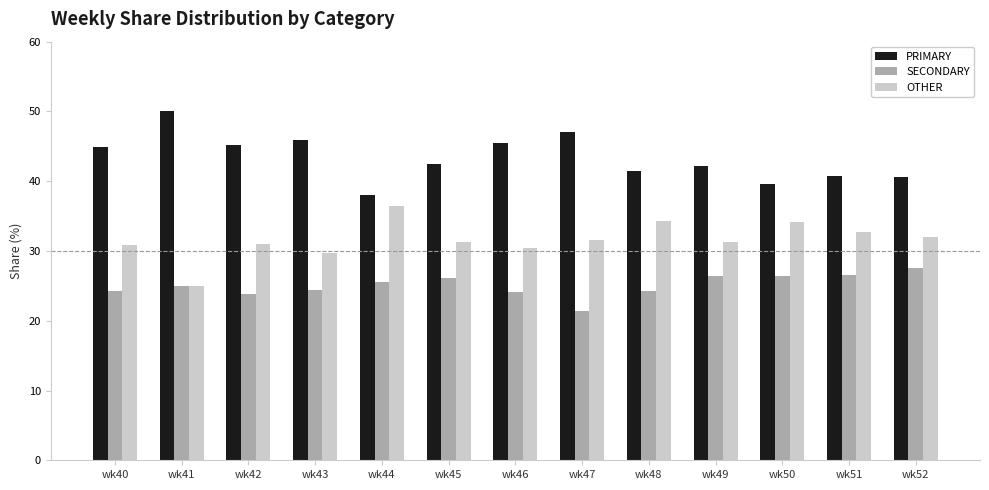

What is the minimum value shown in the chart?

21.4